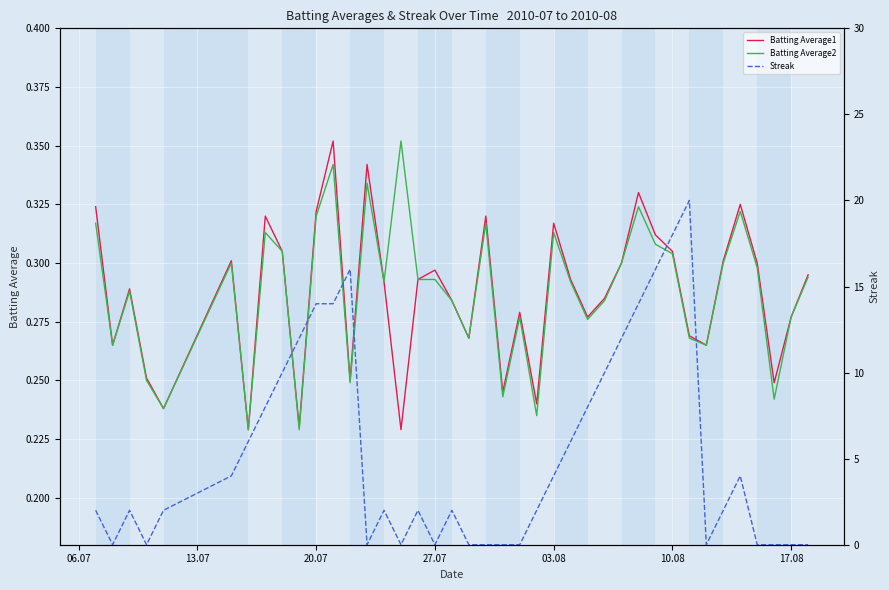

The value of Streak at 22 is 13.3. True or false?

False